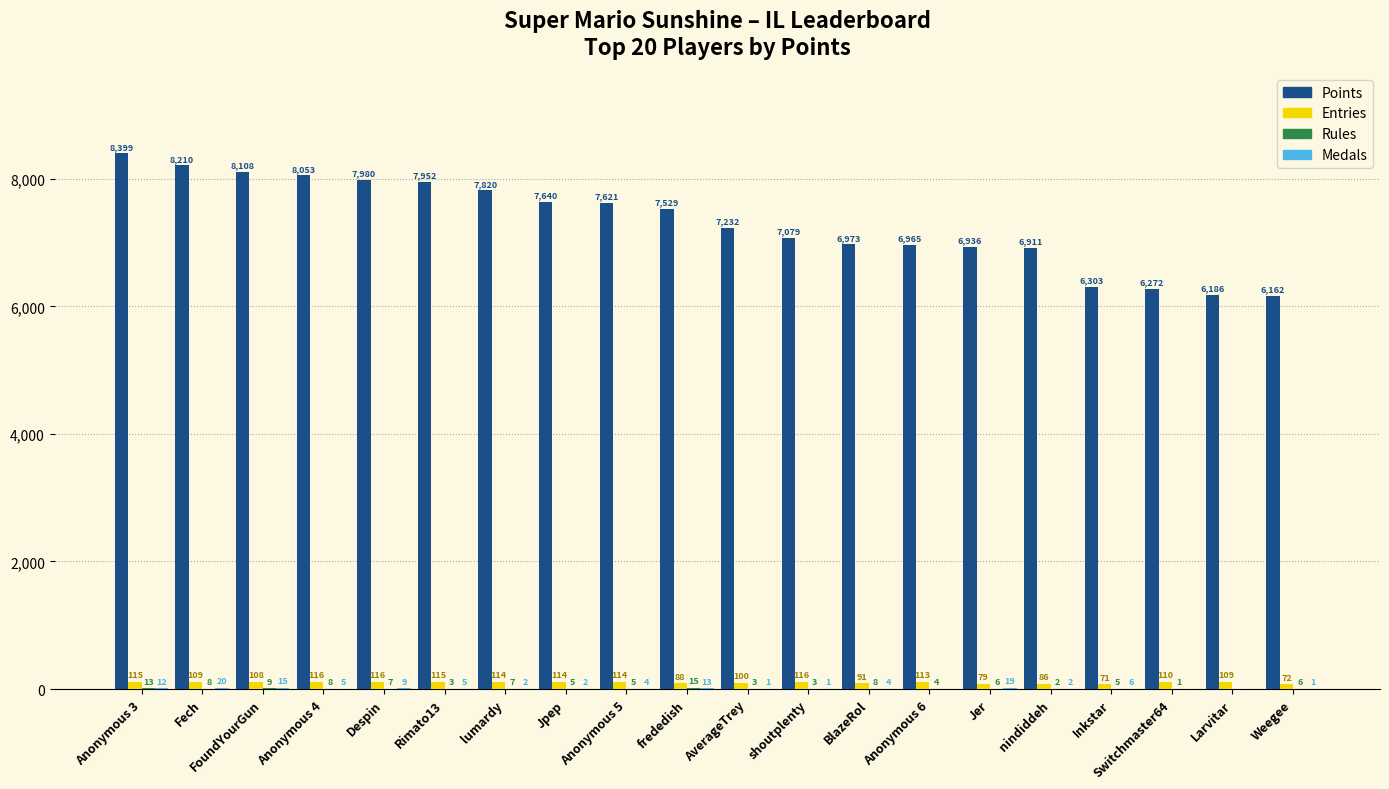

Count the number of categories in the chart.

20